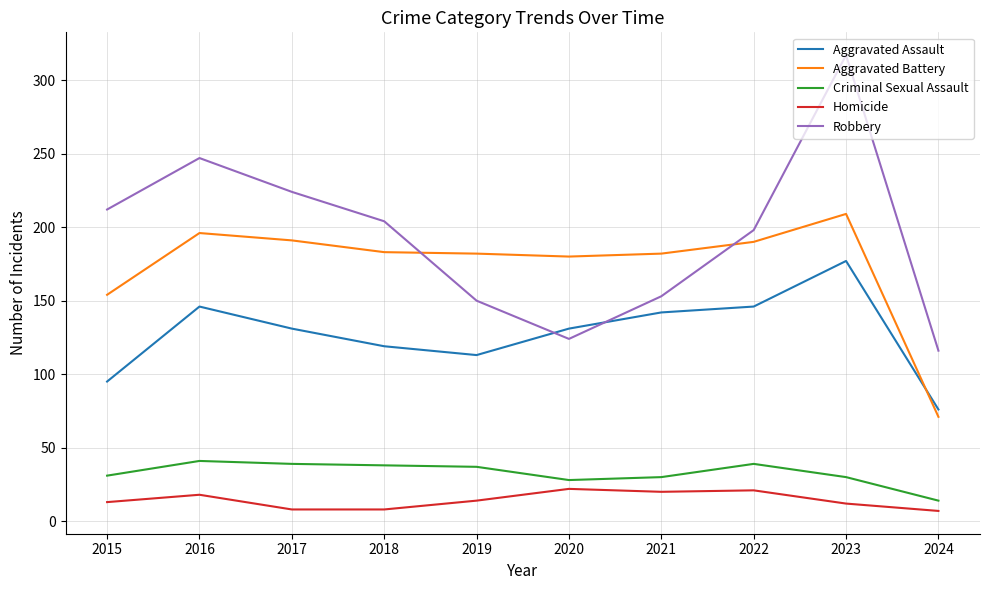

What is the difference between the maximum and second lowest values in the Robbery series?

193